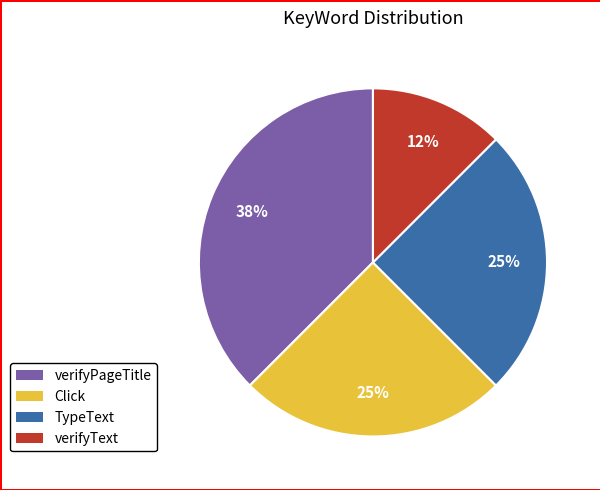

The verifyPageTitle slice represents 38% of the pie. True or false?

True